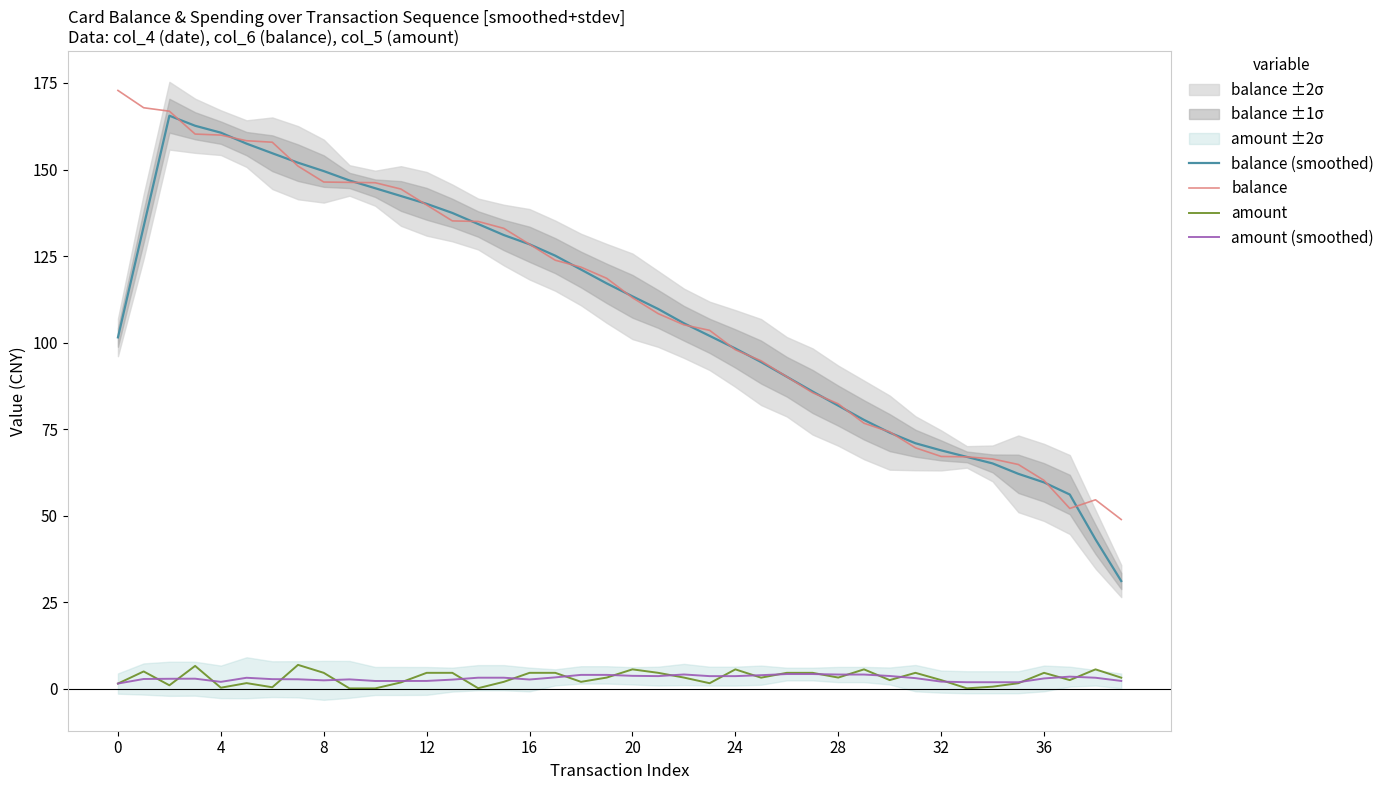

Is it true that amount (smoothed) equals 0.7 at 32?

False